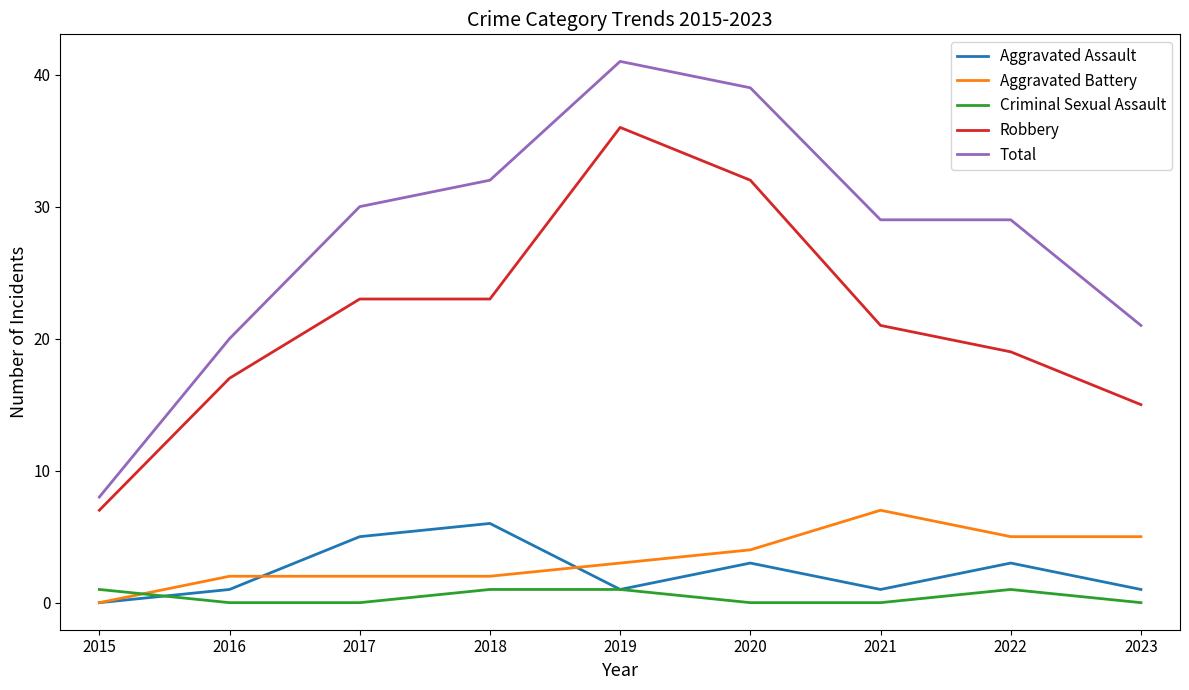

Which series has the largest range (max minus min)?

Total